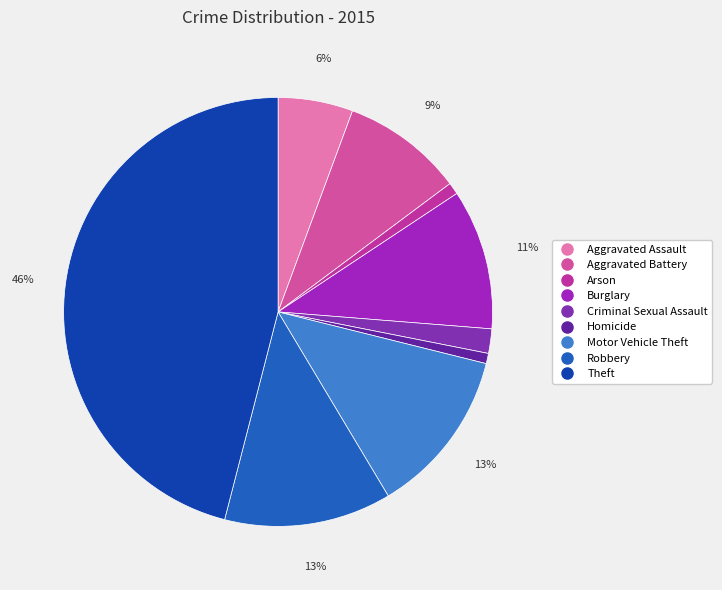

To the nearest percent, what is the difference between the Homicide and Robbery slice percentages?

12%